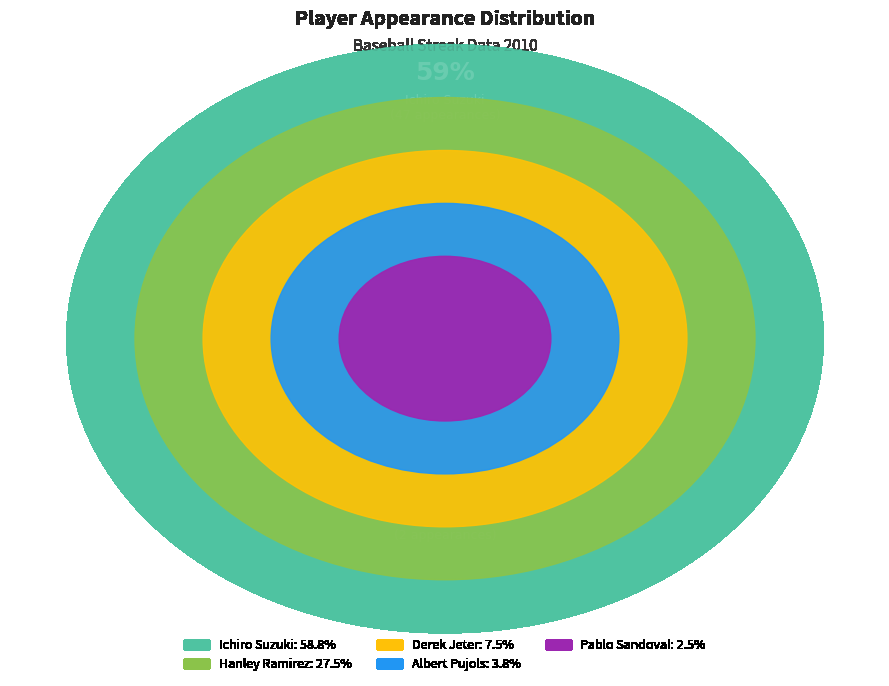

What portion of the pie excludes Pablo Sandoval?

97.5%